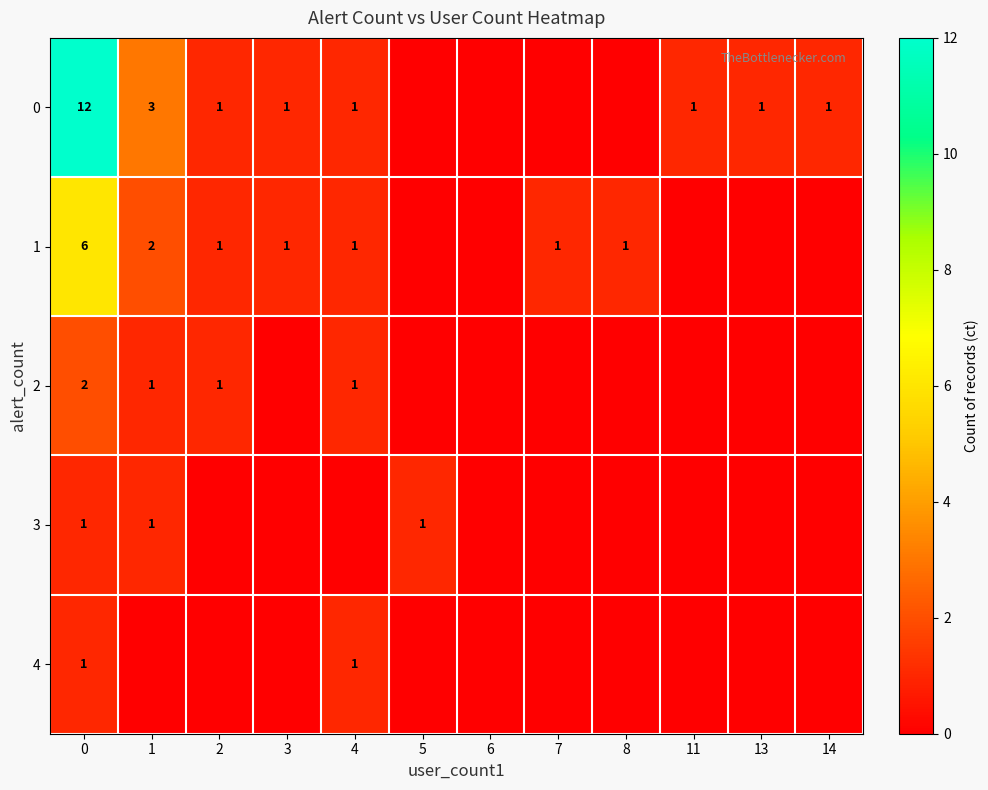

The value of 1 at 0 is 9. True or false?

False